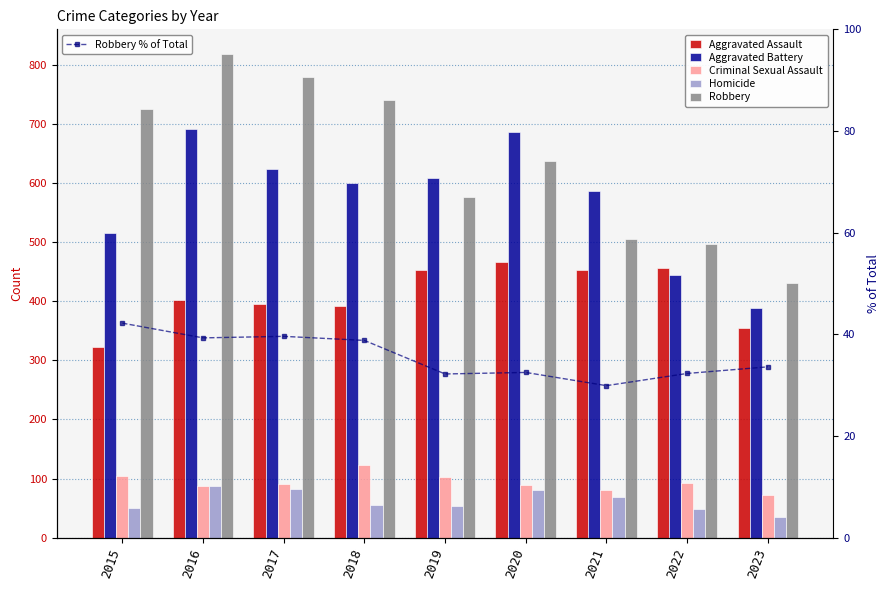

How many values in the Aggravated Assault series exceed 402?

4